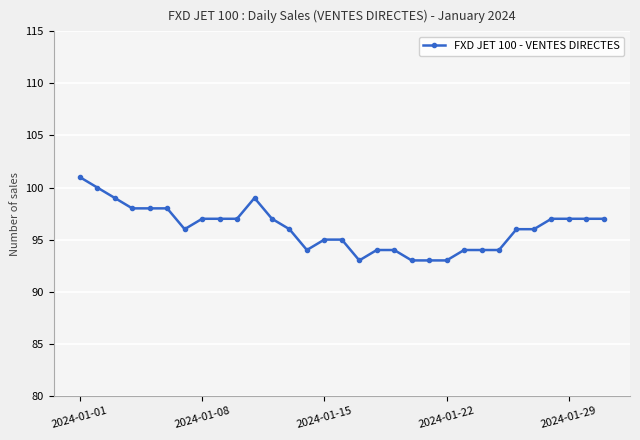

What is the sum of all values?

2979